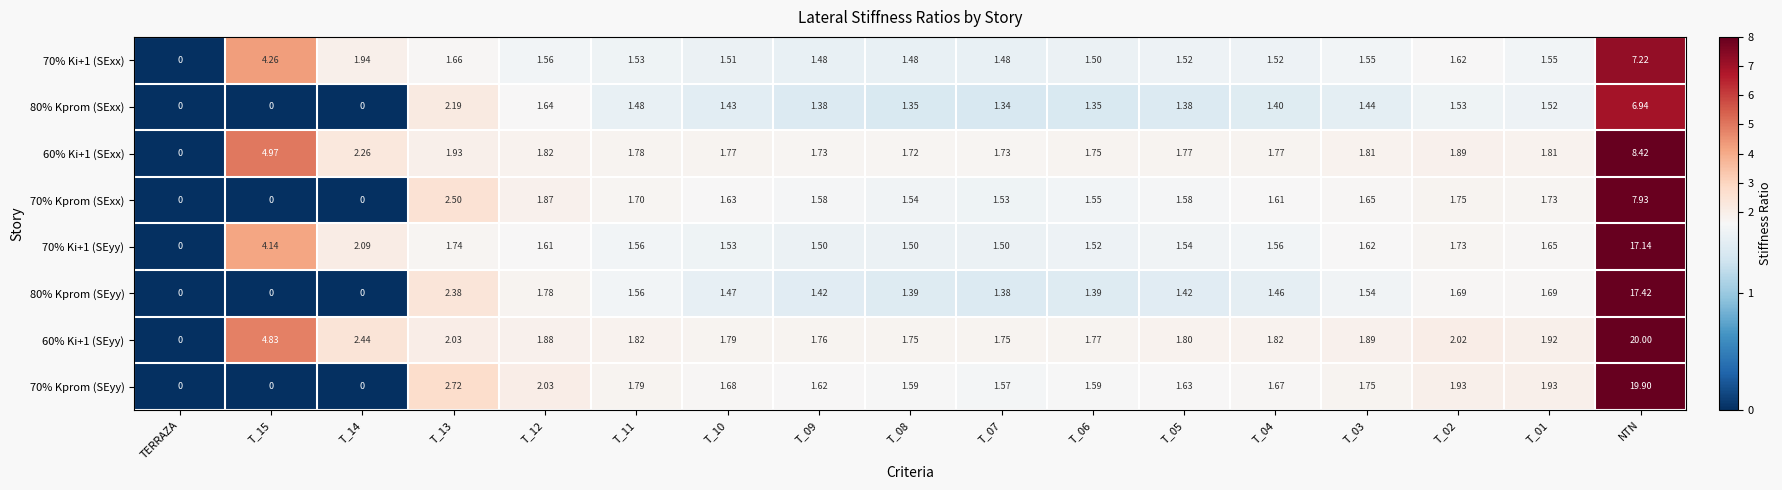

At which label does 60% Ki+1 (SEyy) reach its minimum?

TERRAZA